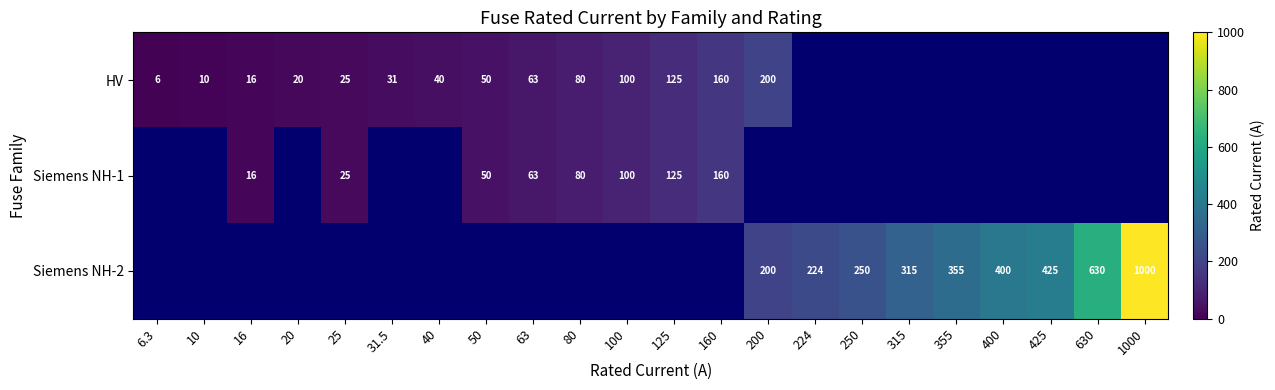

The value of Siemens NH-1 at 160 is 160.0. True or false?

True